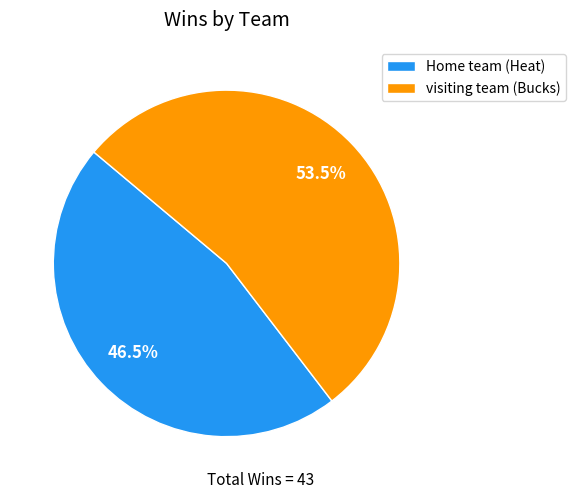

Is there any slice that represents more than half of the pie?

Yes